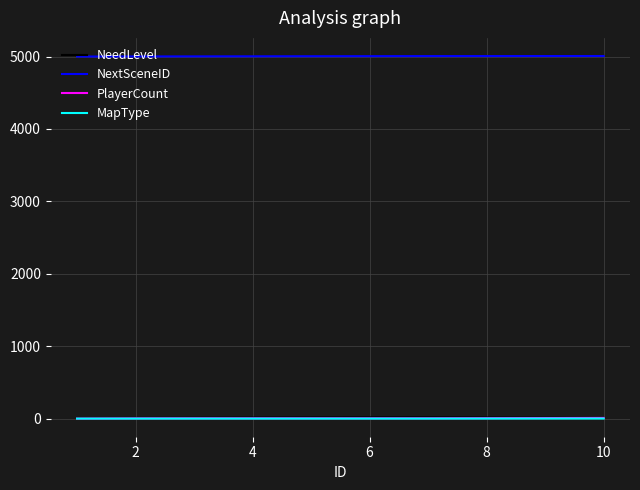

Which series has the widest spread of values?

NeedLevel